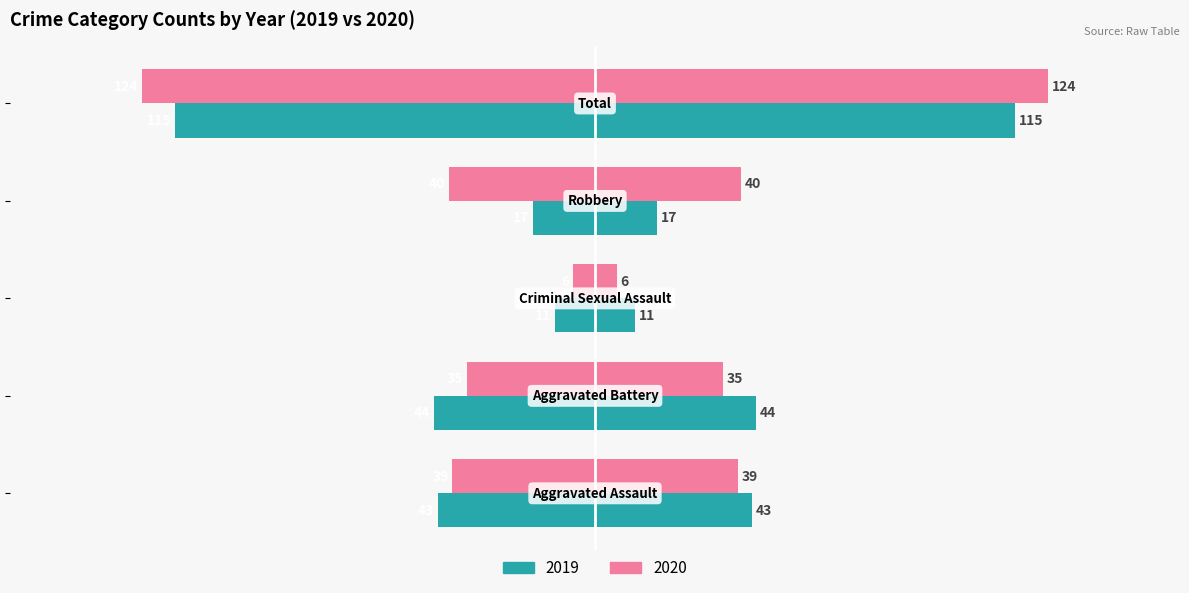

What are all the series names shown in the legend?

2019, 2020